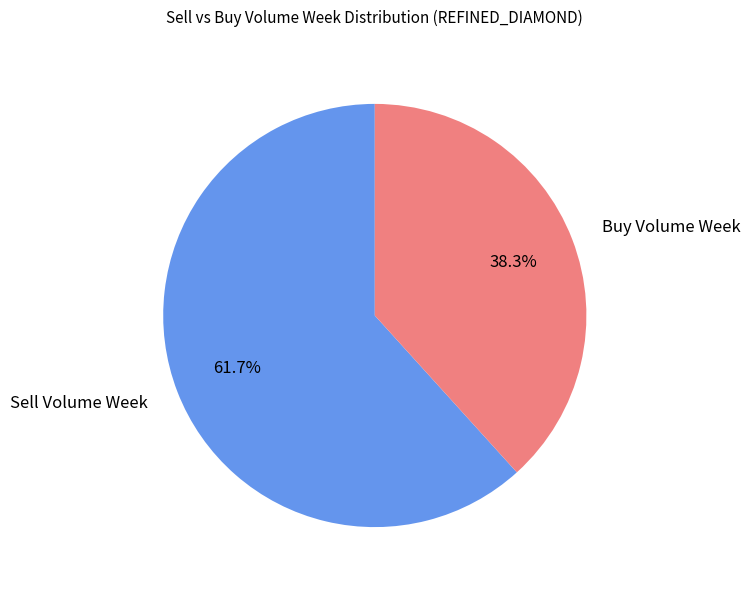

What percentage is the Buy Volume Week slice, to the nearest percent?

38%